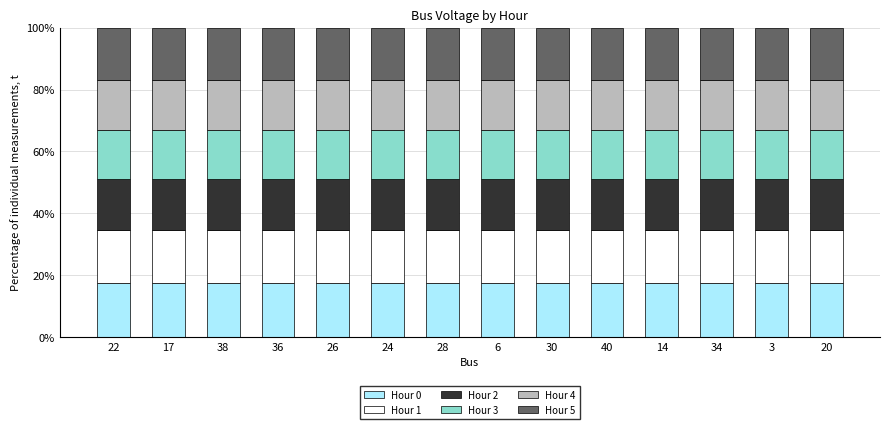

Is it true that Hour 0 equals 17.7 at 34?

True